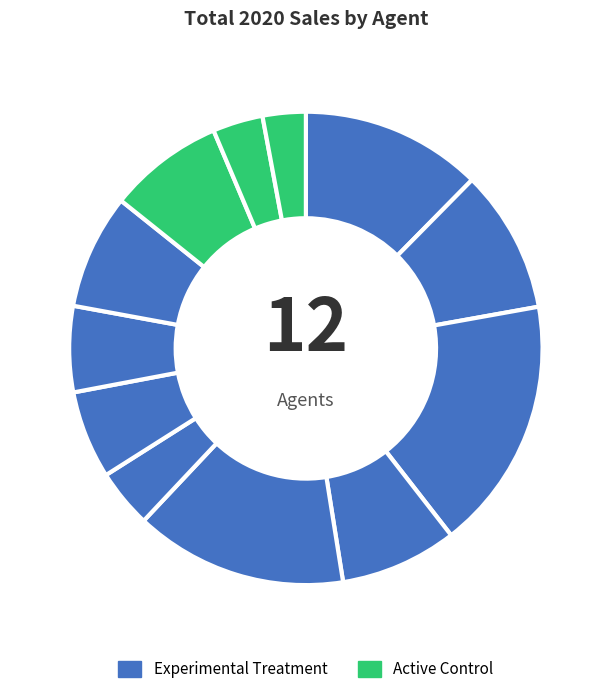

Count the number of slices in the pie.

12